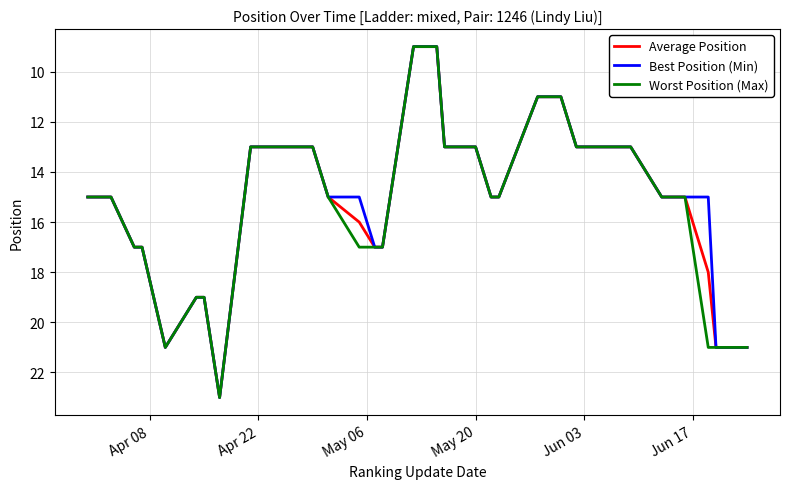

What is the minimum value shown in the chart?

9